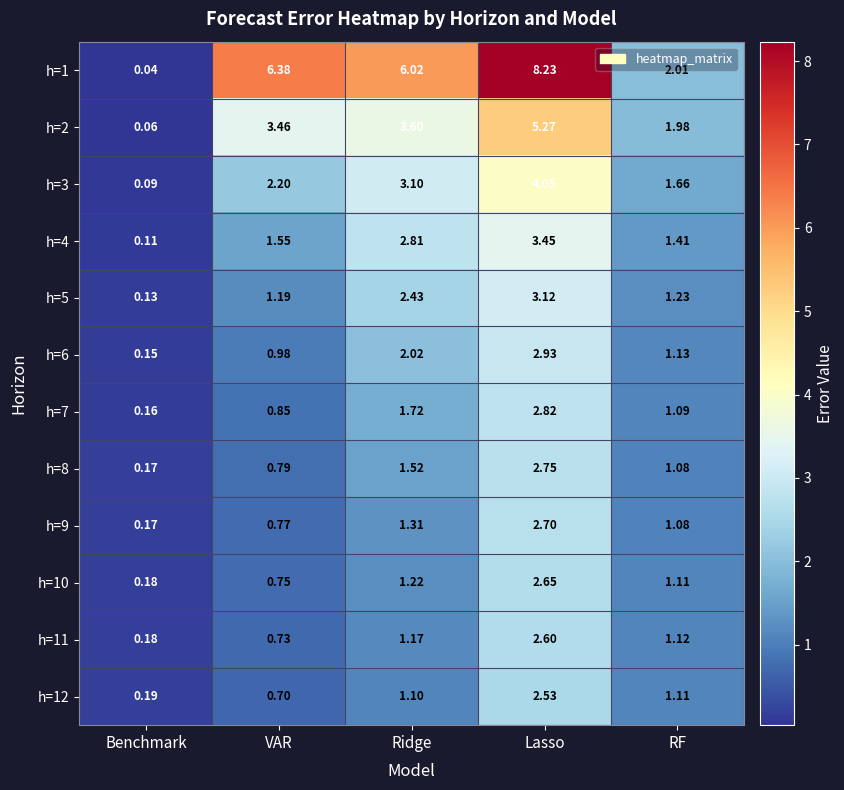

At which category does the chart reach its peak across all series?

Lasso